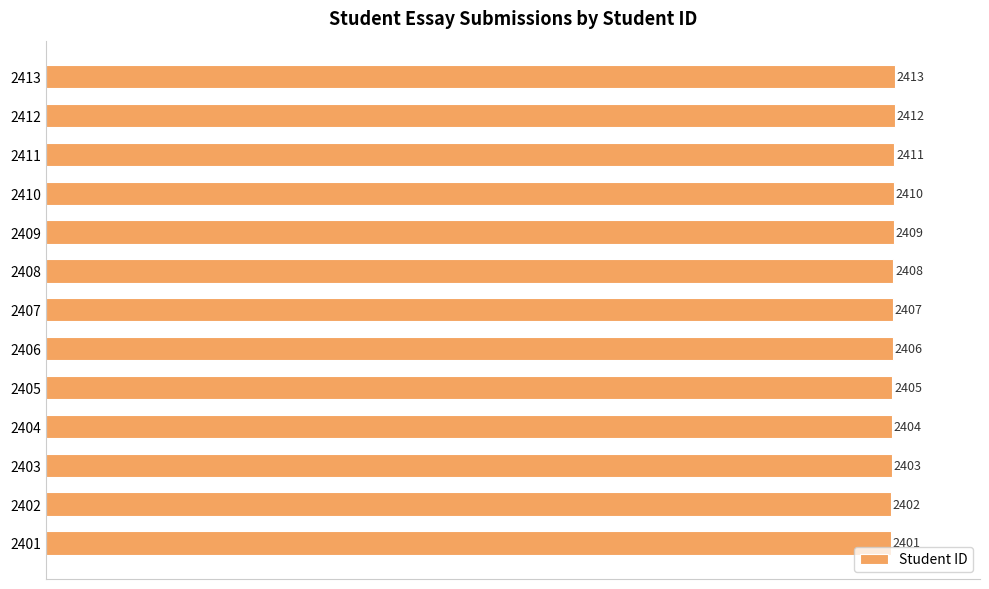

How many distinct data groups are displayed?

1